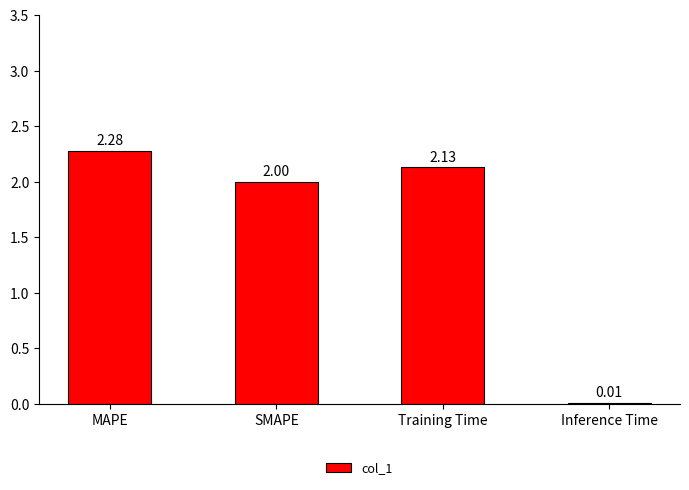

Approximately how many times larger is the value at SMAPE compared to MAPE?

0.9